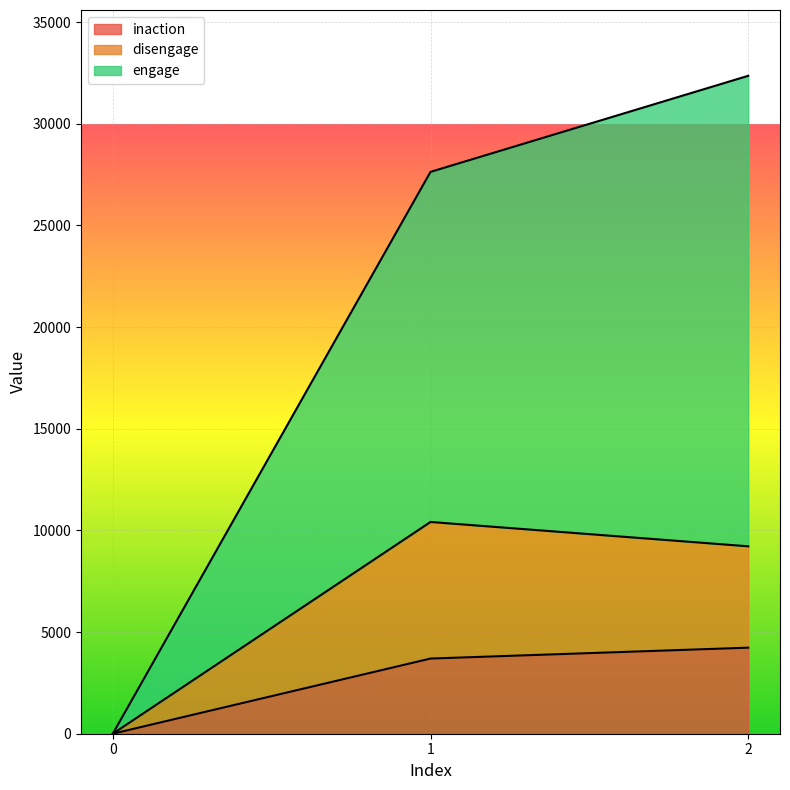

Read the disengage value at 2.

9219